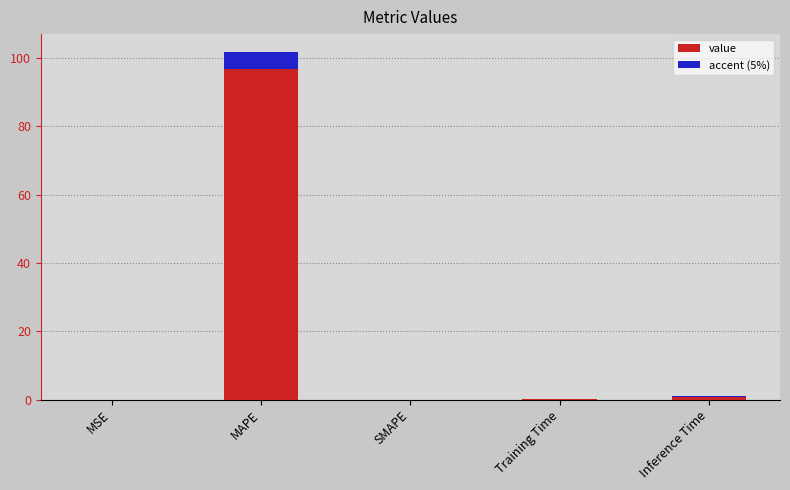

How many bars are there in total?

5